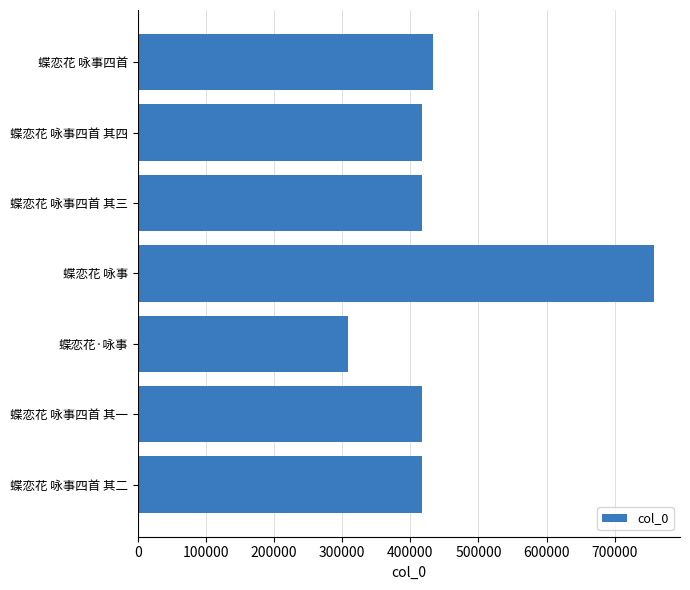

Does the chart contain stacked bars?

No